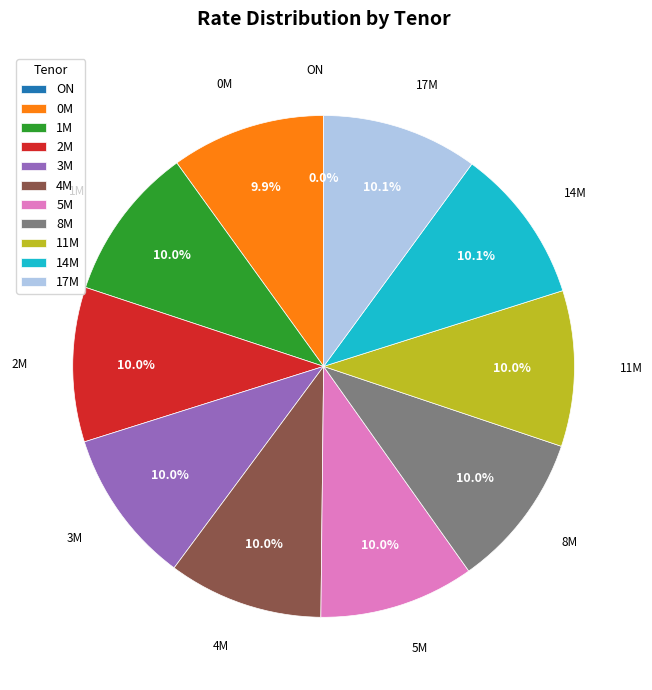

How much of the chart is everything except 4M?

90.0%